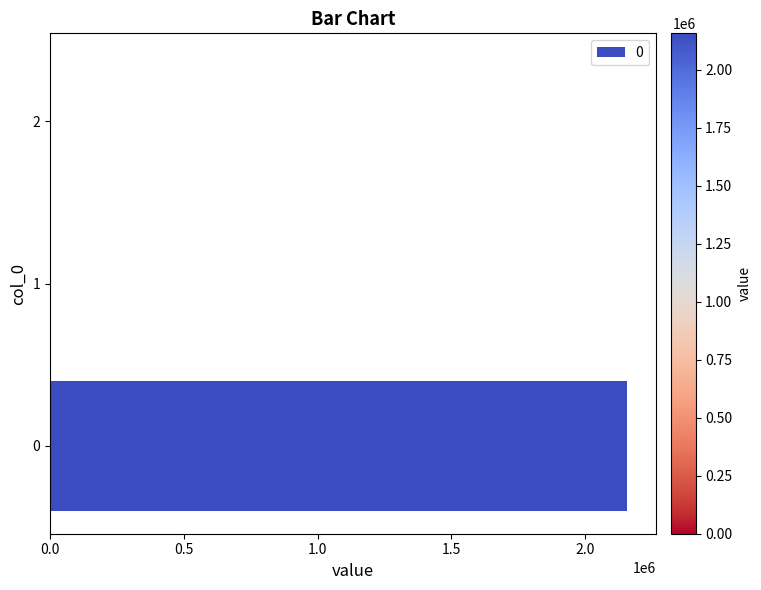

Reading bottom to top, what are all the values shown in this chart?

0=2157024.3	1=0.0	2=0.0